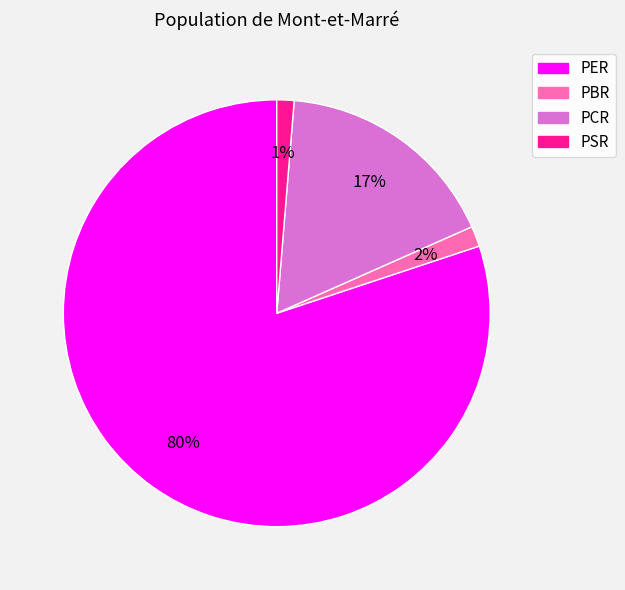

True or false: PBR accounts for 2% of the total.

True